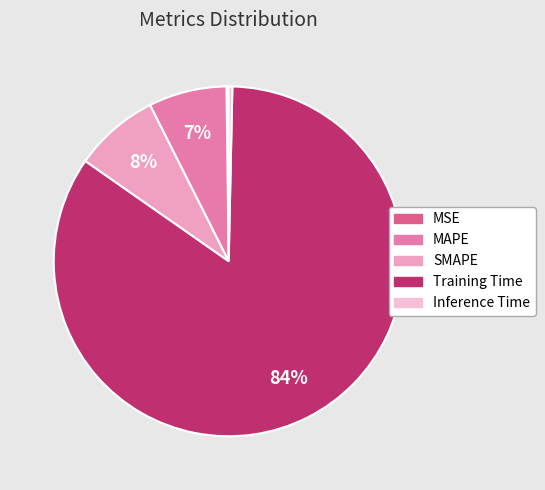

The SMAPE slice represents 1% of the pie. True or false?

False